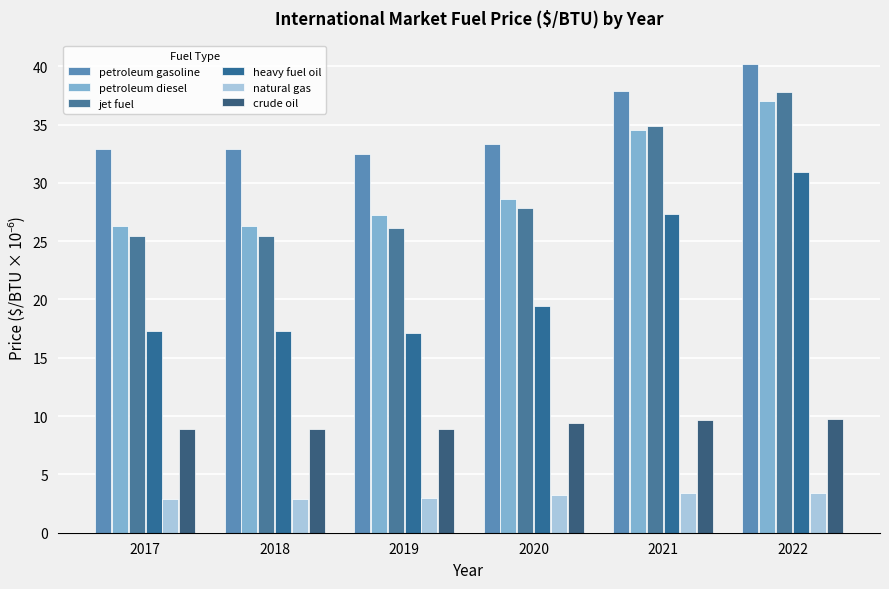

What are all the series names shown in the legend?

petroleum gasoline, petroleum diesel, jet fuel, heavy fuel oil, natural gas, crude oil